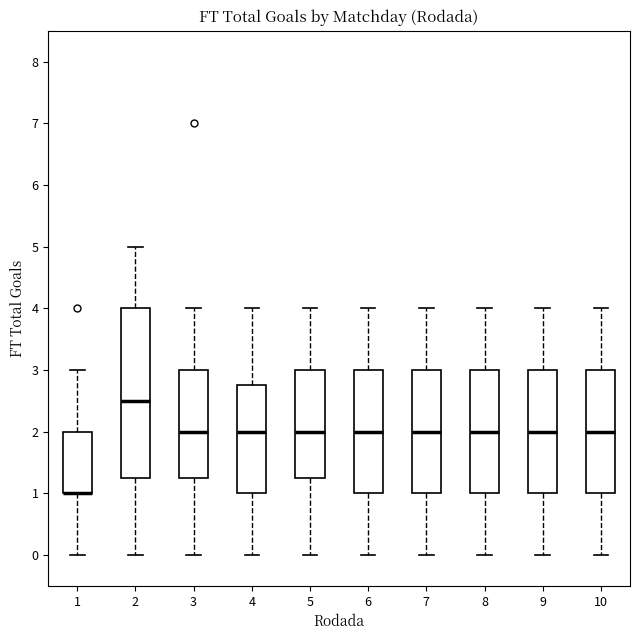

Reading left to right, read every box against the y-axis: the position of its median line, the range the box covers, and the ends of its whiskers. The values are not printed on the chart, so give them approximately, as read against the axis.

1: median 1.0 (drawn on the box's lower edge), box 1.0 to 2.0, whiskers 0.0 to 3.0
2: median 2.5, box 1.3 to 4.0, whiskers 0.0 to 5.0
3: median 2.0, box 1.3 to 3.0, whiskers 0.0 to 4.0
4: median 2.0, box 1.0 to 2.8, whiskers 0.0 to 4.0
5: median 2.0, box 1.3 to 3.0, whiskers 0.0 to 4.0
6: median 2.0, box 1.0 to 3.0, whiskers 0.0 to 4.0
7: median 2.0, box 1.0 to 3.0, whiskers 0.0 to 4.0
8: median 2.0, box 1.0 to 3.0, whiskers 0.0 to 4.0
9: median 2.0, box 1.0 to 3.0, whiskers 0.0 to 4.0
10: median 2.0, box 1.0 to 3.0, whiskers 0.0 to 4.0